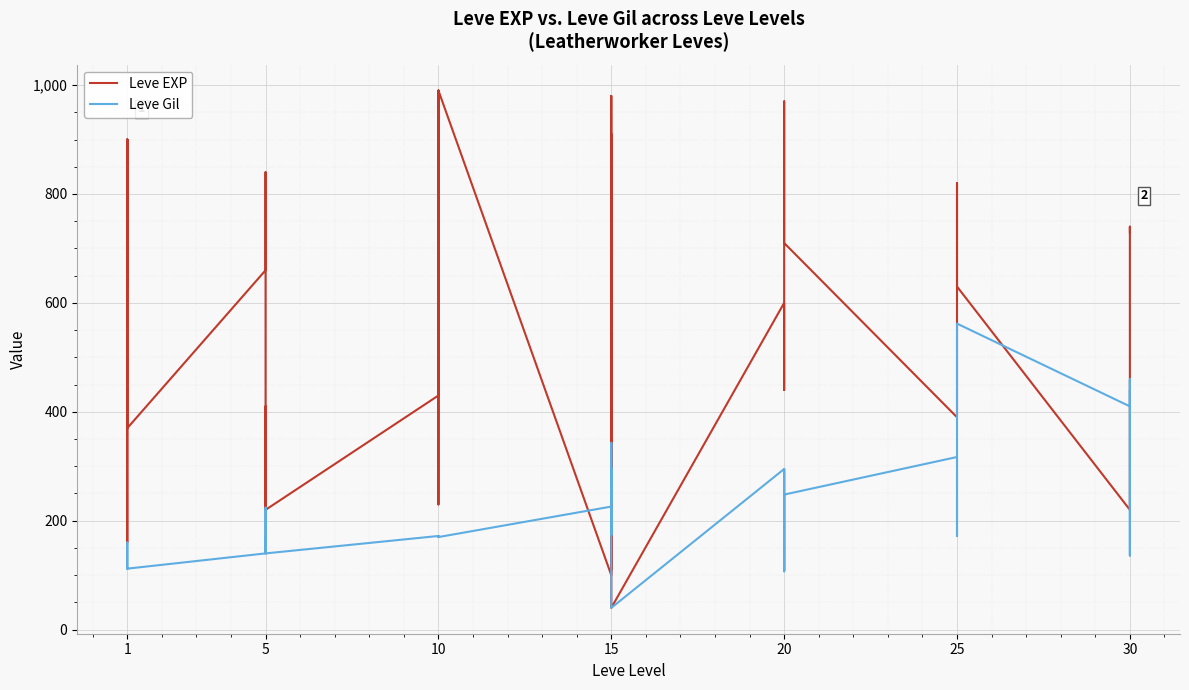

Between 20 and 30, which series saw the biggest shift?

Leve EXP